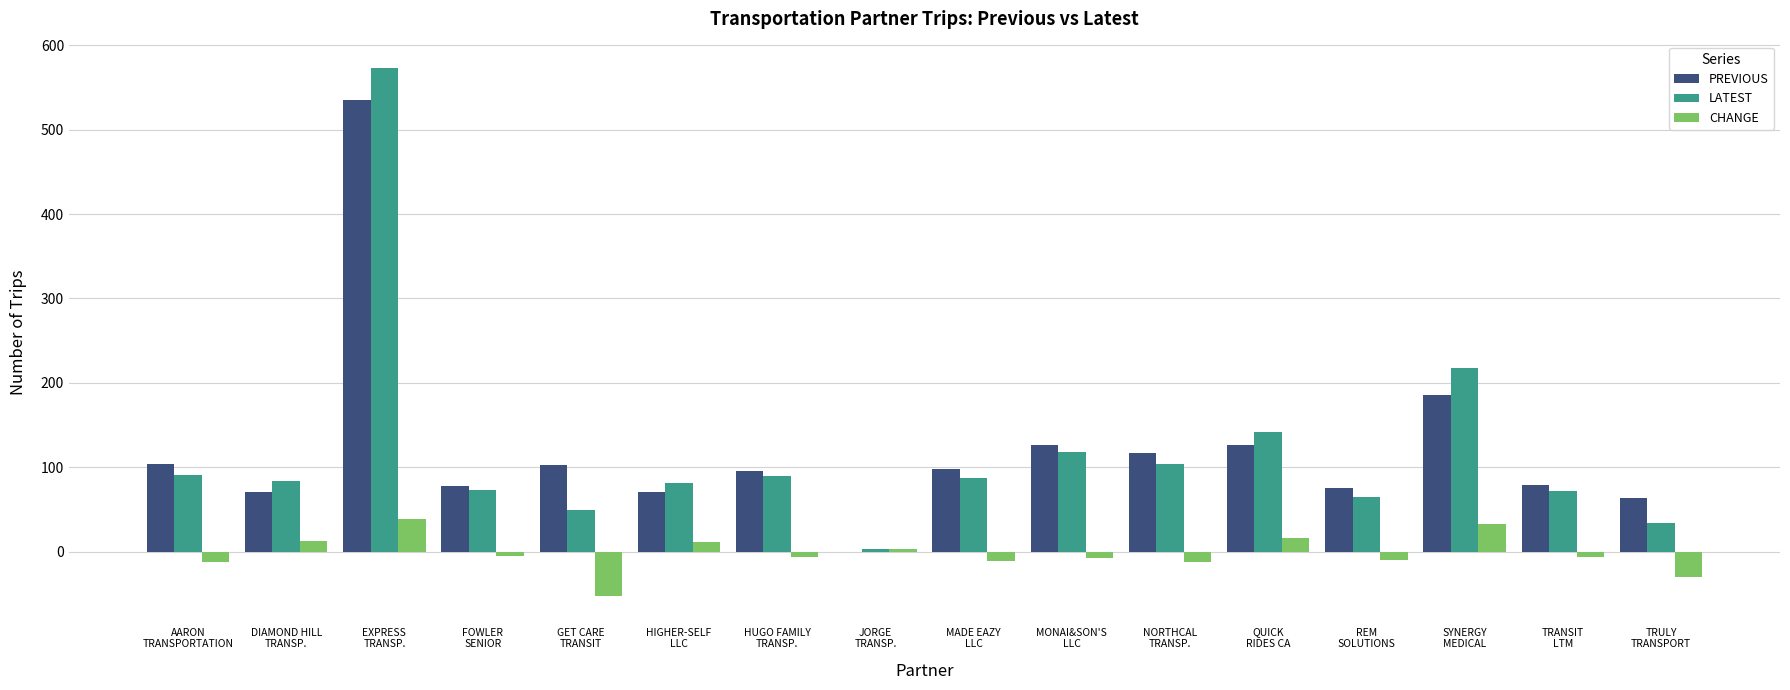

Which series has the widest spread of values?

LATEST